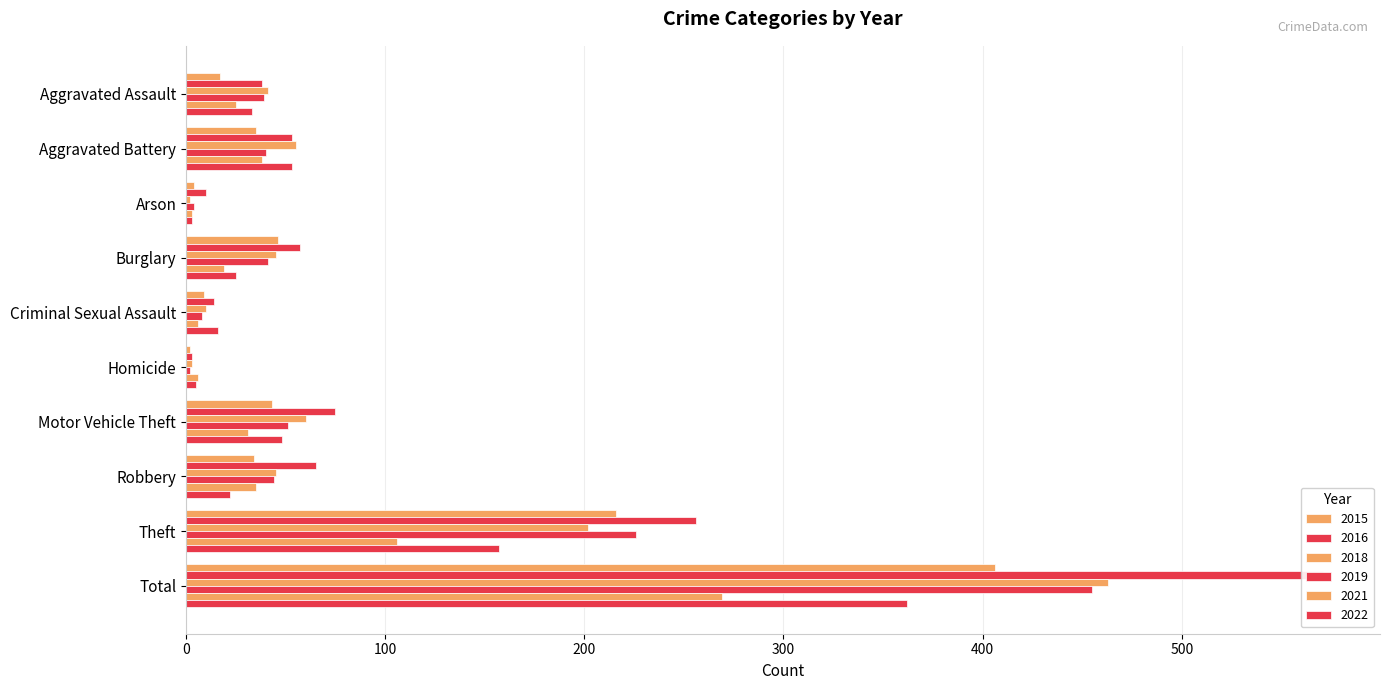

Which series has the largest total across all categories?

2016